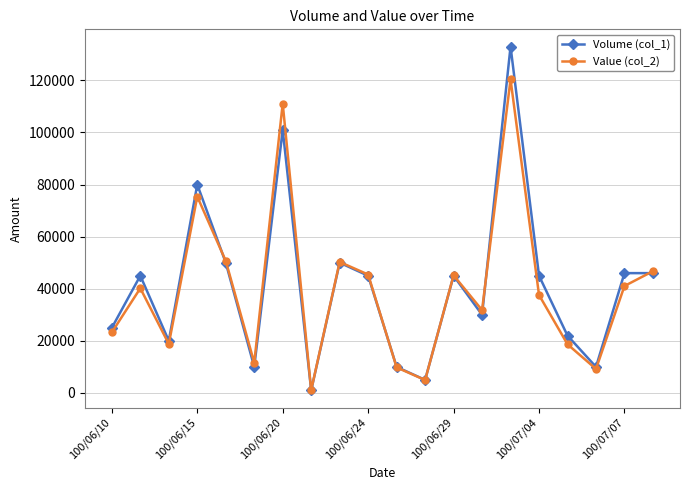

Which series has the largest range (max minus min)?

Volume (col_1)